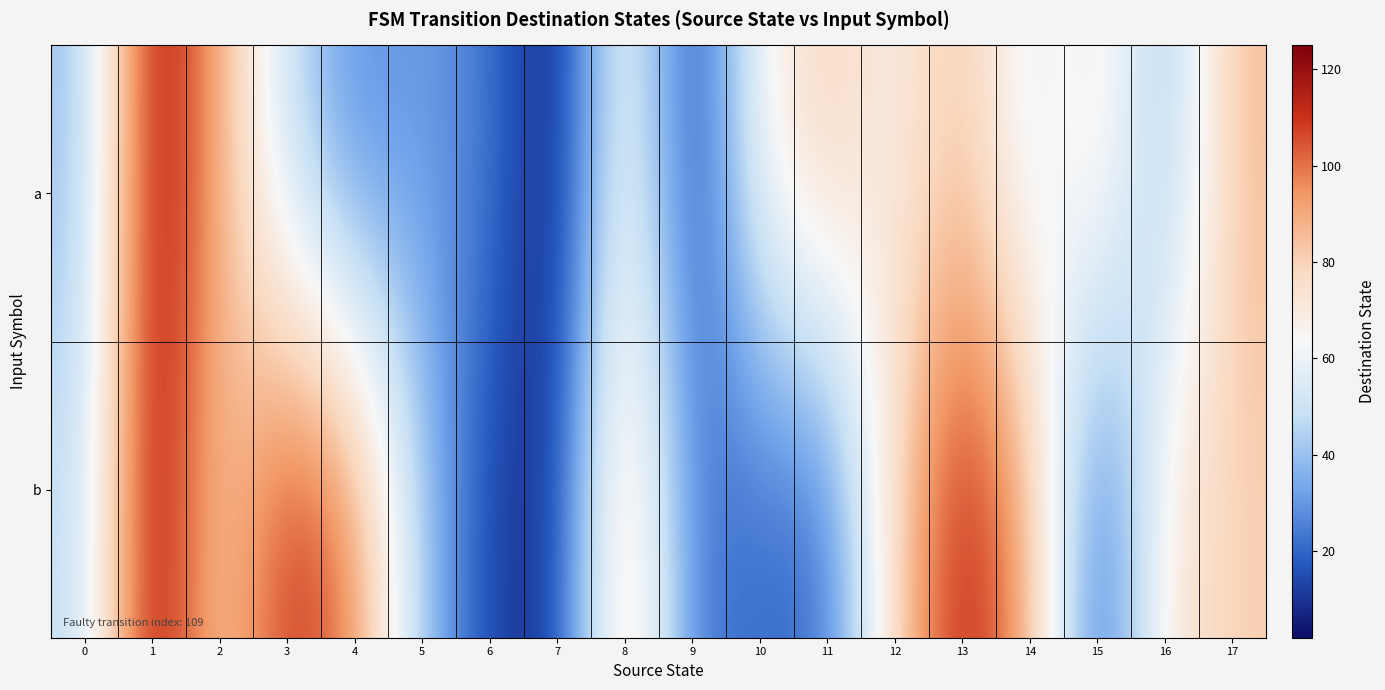

Which category has the lowest value across all series?

7